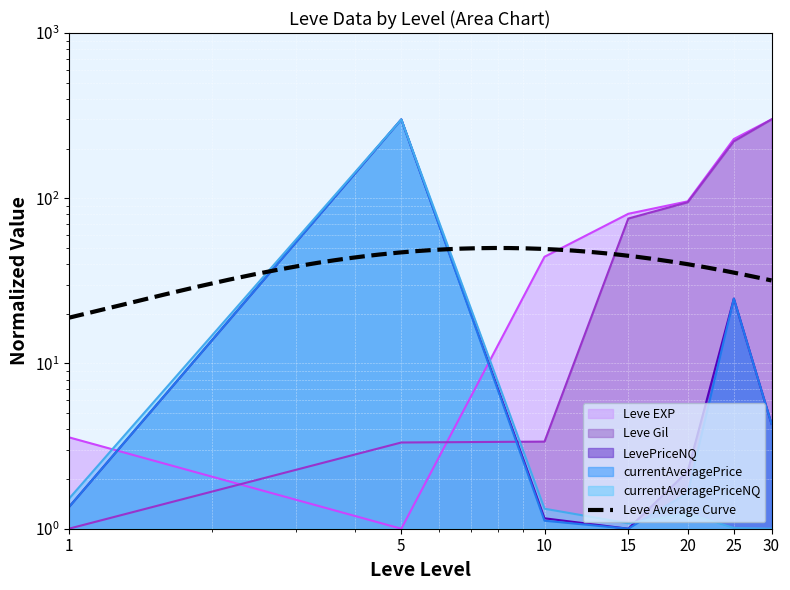

How many intersections are there between currentAveragePrice and LevePriceNQ?

2